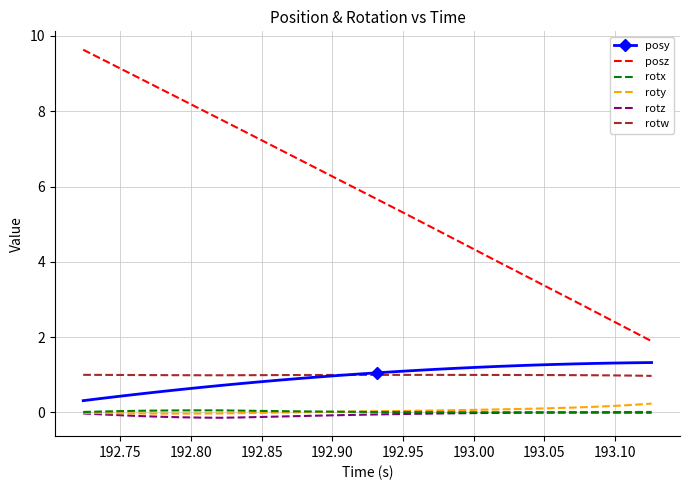

True or false: posy and rotx intersect in this chart.

False